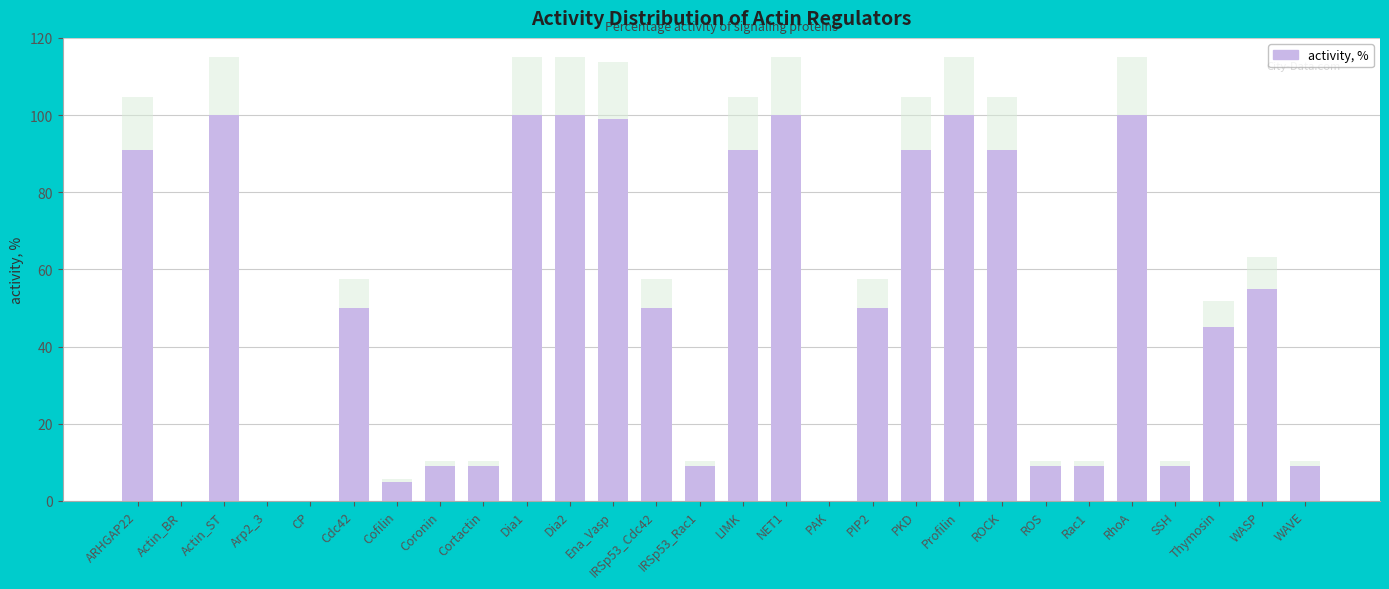

What is the label of the 25th bar from the right?

Arp2_3